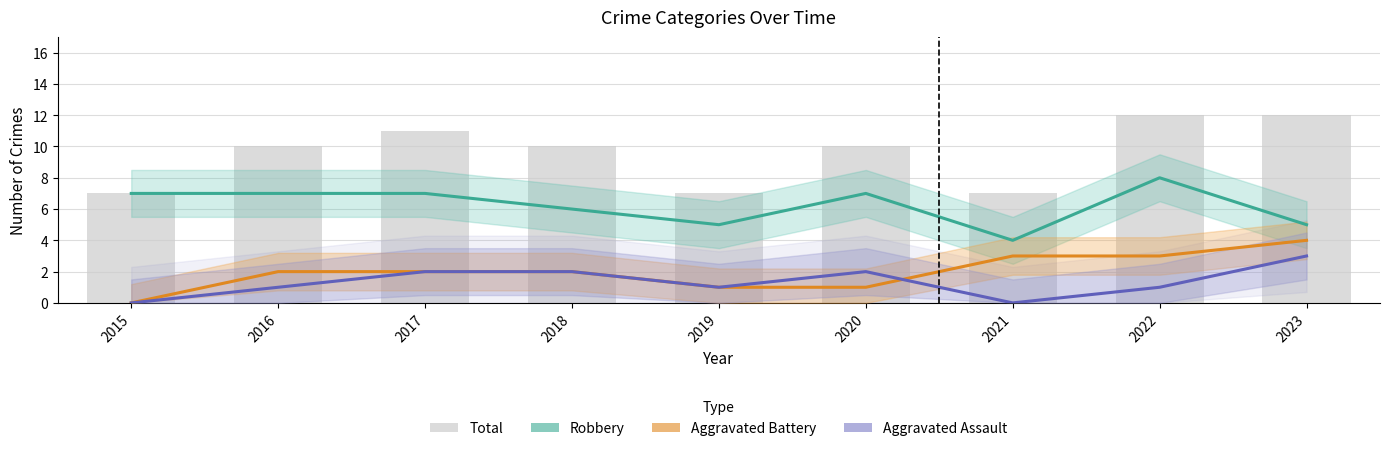

What is the highest value of the Aggravated Assault series?

3